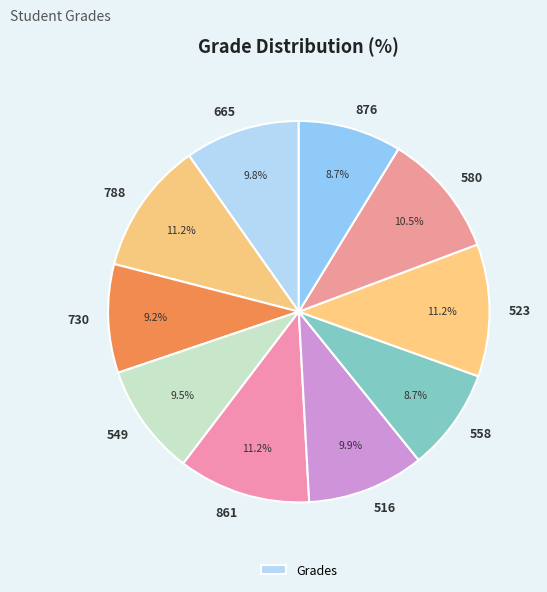

Count the number of slices in the pie.

10